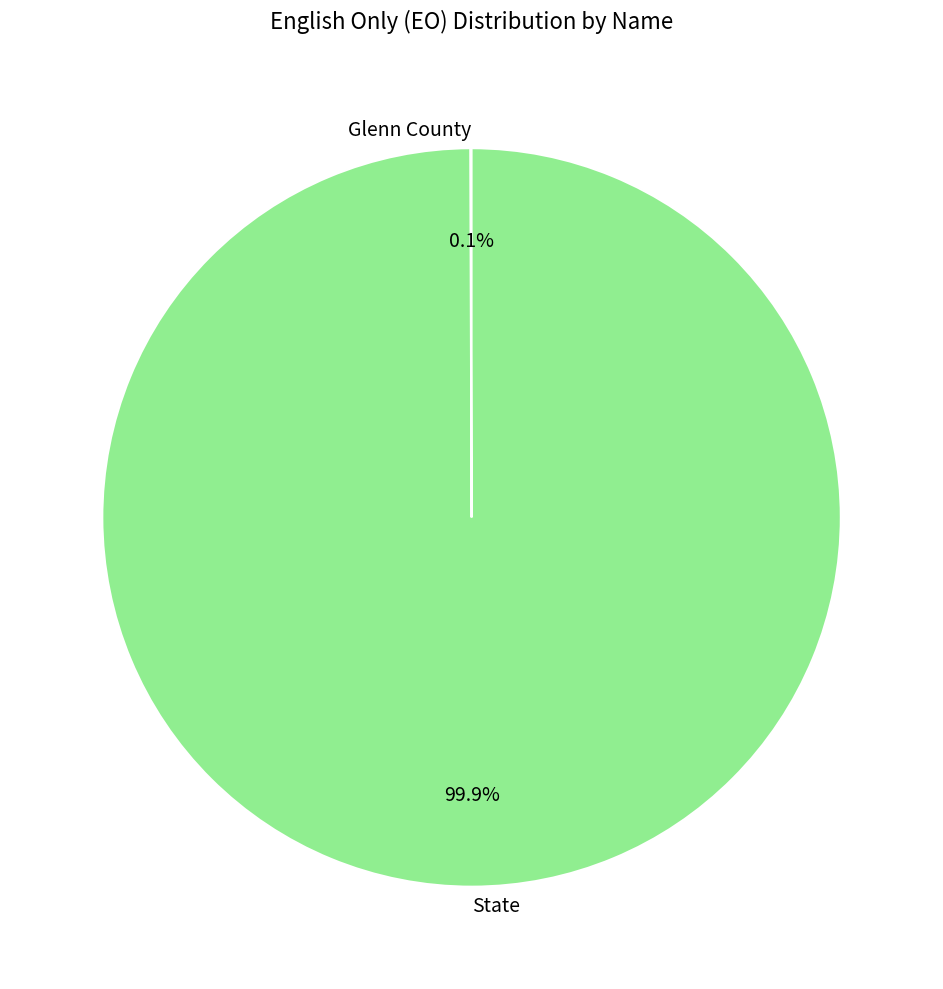

Which category has the biggest portion of the pie?

State